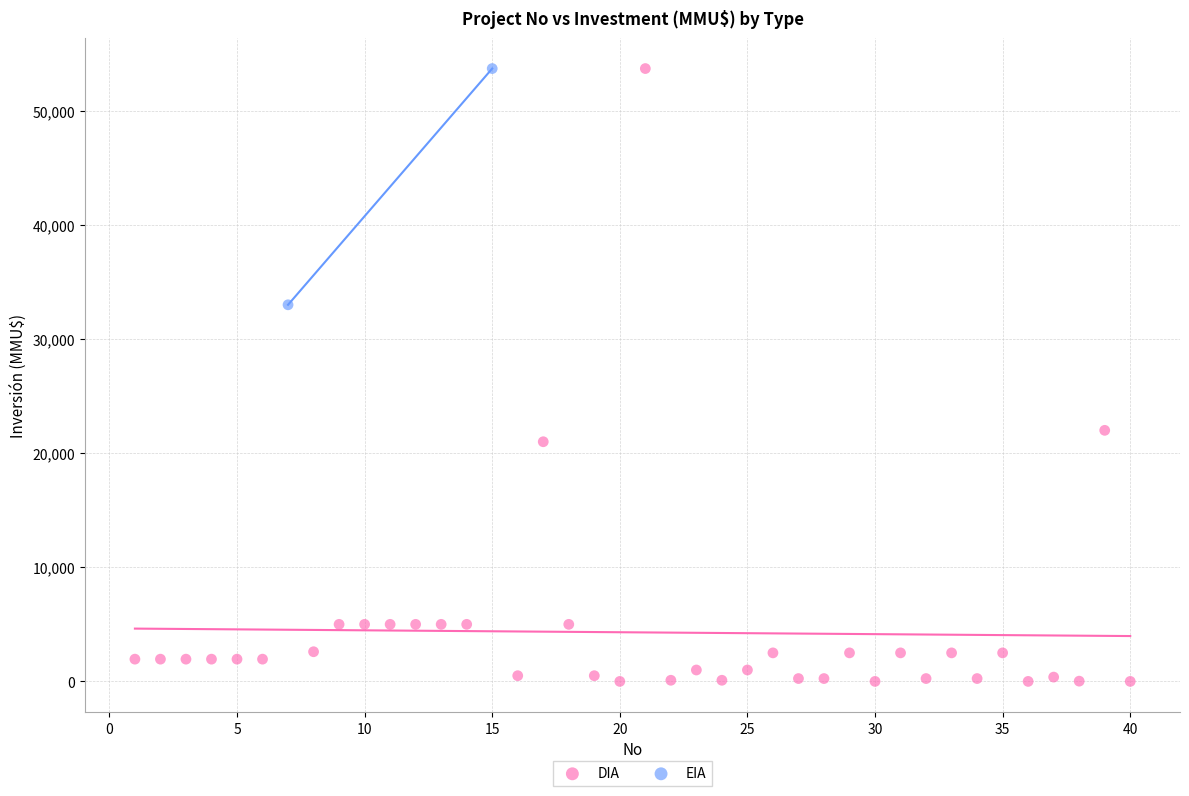

What are all the series names shown in the legend?

DIA, EIA